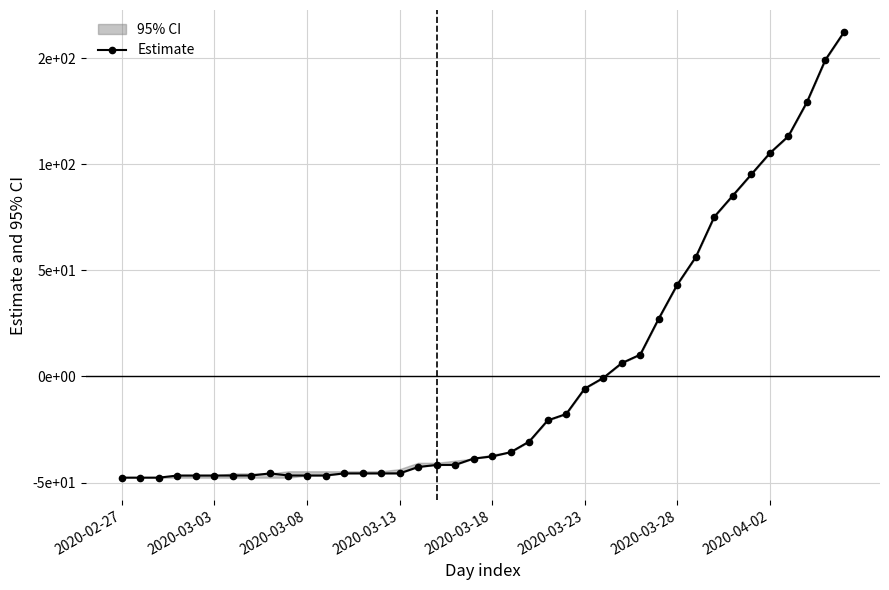

Reading left to right, extract all data points from this chart.

-47.7	-47.7	-47.7	-46.7	-46.7	-46.7	-46.7	-46.7	-45.7	-46.7	-46.7	-46.7	-45.7	-45.7	-45.7	-45.7	-42.7	-41.7	-41.7	-38.7	-37.7	-35.7	-30.7	-20.7	-17.7	-5.7	-0.7	6.3	10.3	27.3	43.3	56.3	75.3	85.3	95.3	105.3	113.3	129.3	149.3	162.3